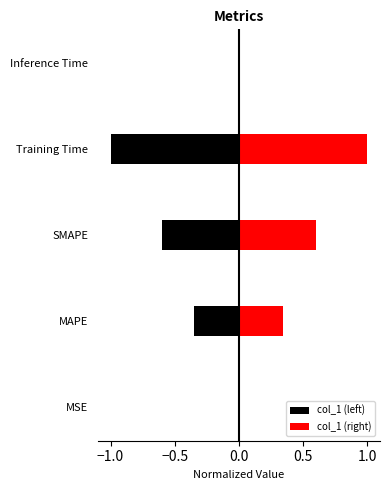

What are all the series names shown in the legend?

col_1 (left), col_1 (right)